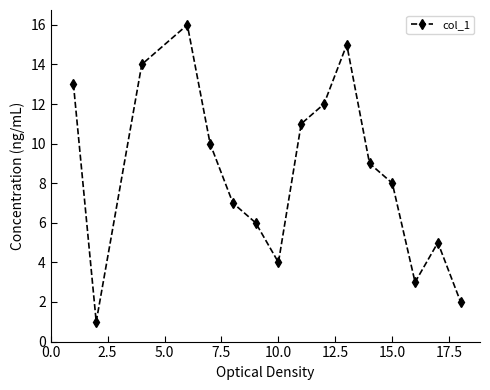

What is the greatest value displayed?

16